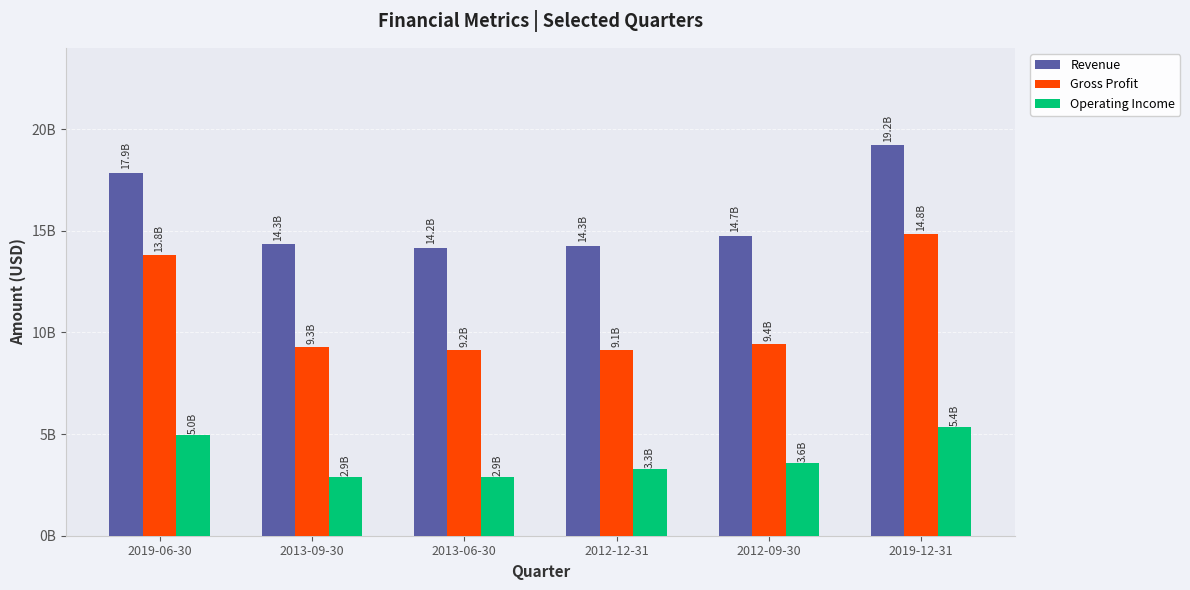

At which label does Gross Profit reach its peak?

2019-12-31